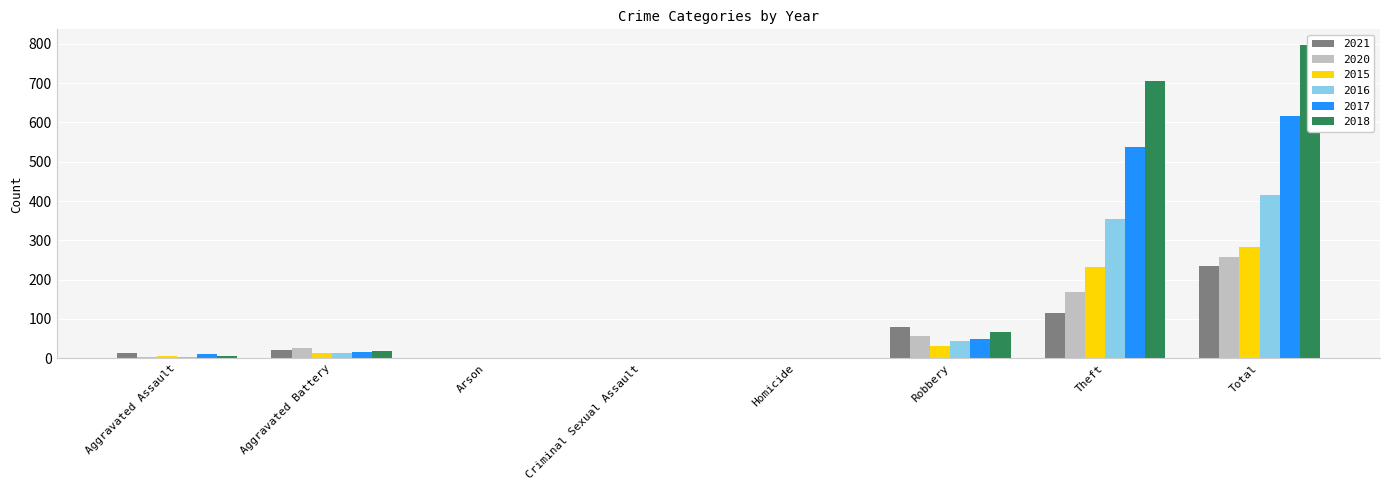

True or false: 2017 has a value of 1 at Criminal Sexual Assault.

True